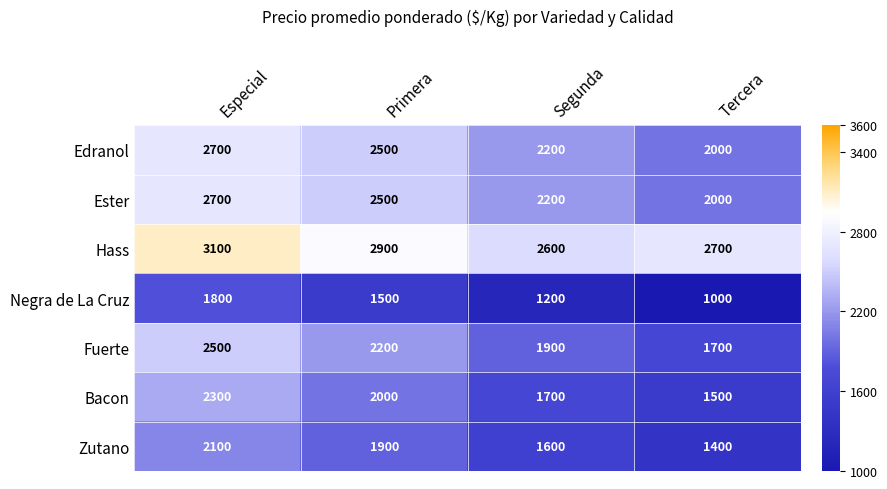

True or false: Bacon has a value of 3569 at Primera.

False